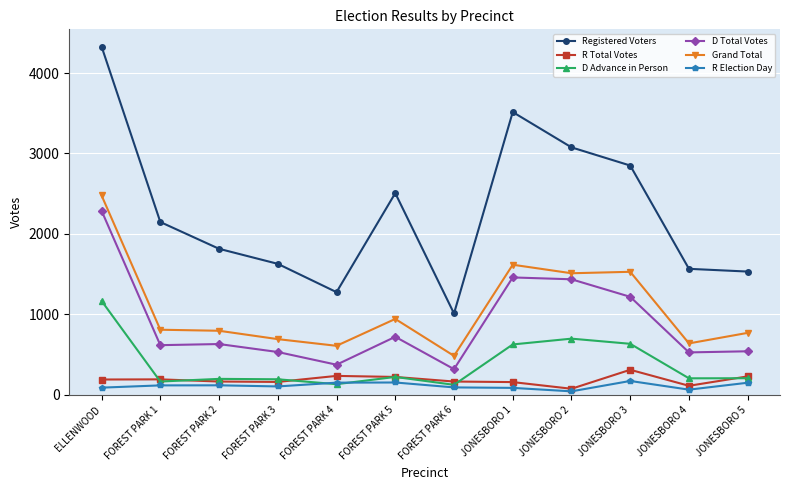

How many data points in Grand Total are less than 809?

6